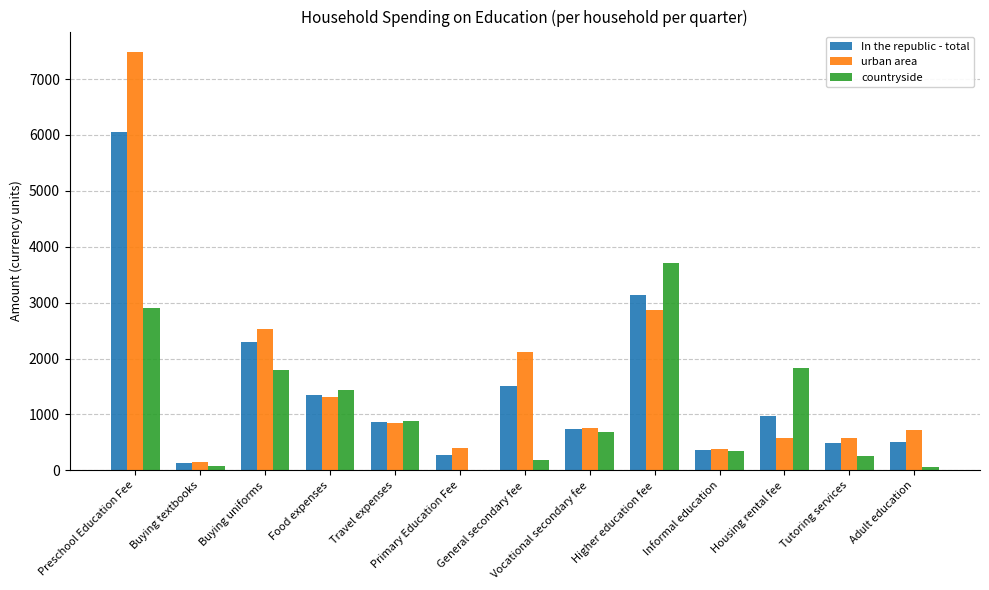

Is the value of countryside at Preschool Education Fee greater than the value of urban area at Buying textbooks?

Yes